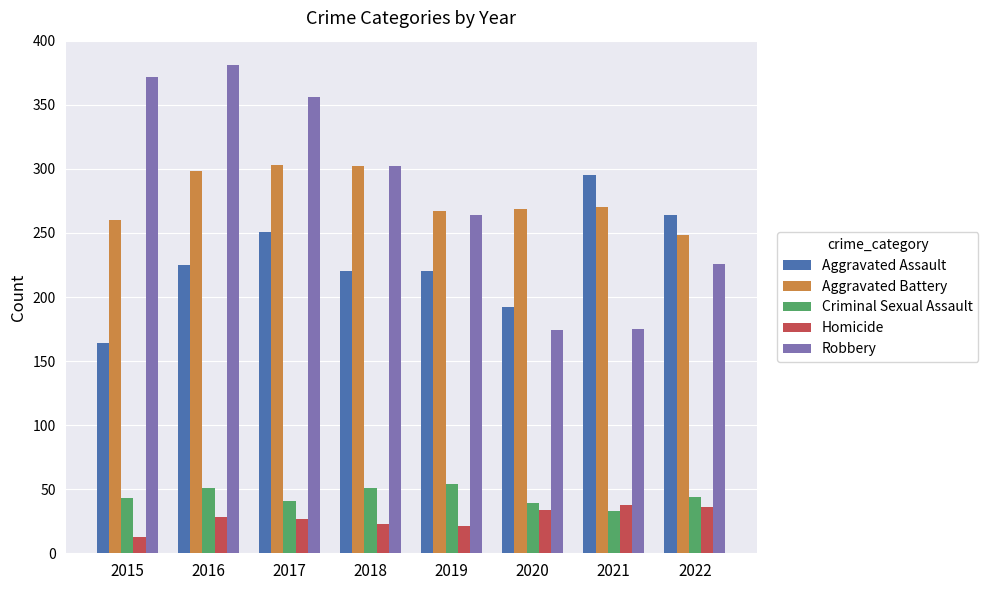

How many bars are there in each group?

5